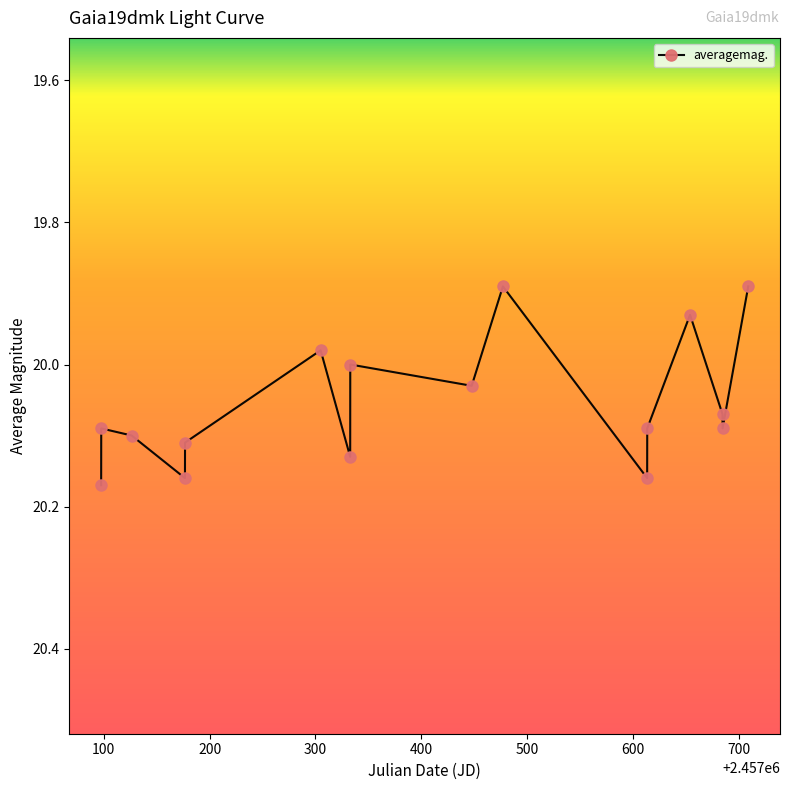

How many points are lower than both their immediate neighbors (excluding endpoints)?

5